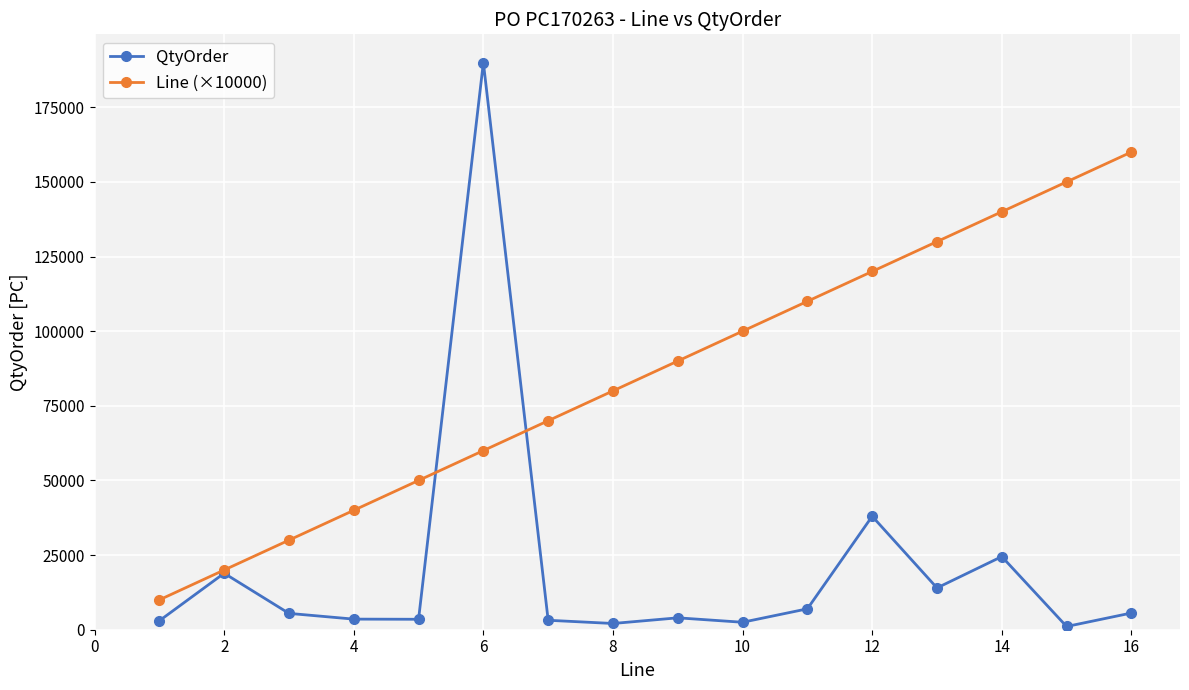

Rank the series by their maximum value, from highest to lowest.

QtyOrder, Line (×10000)